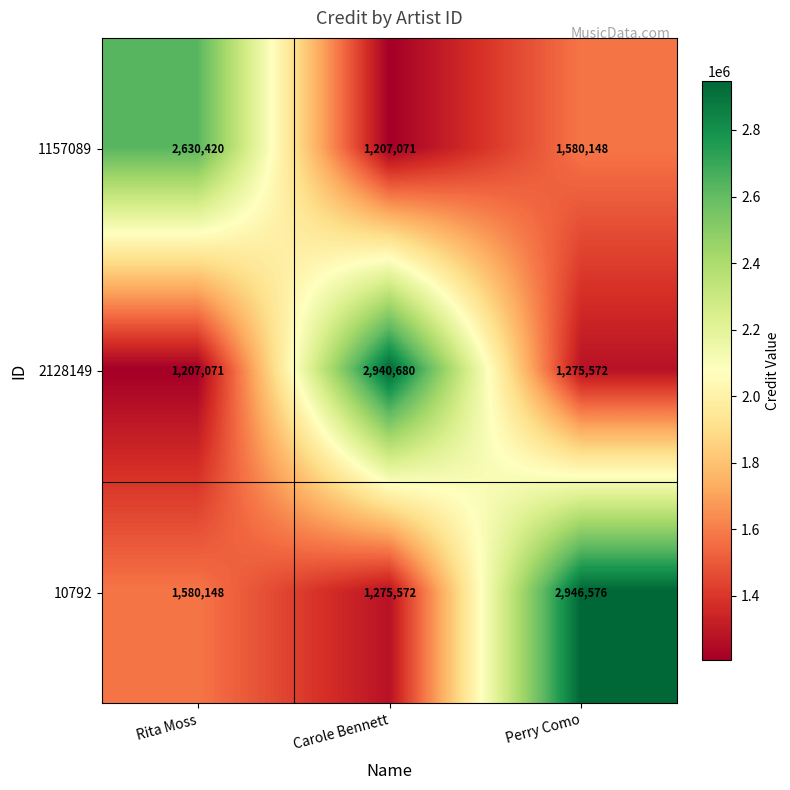

Where is 2128149 nearest to the value 2073875?

Perry Como